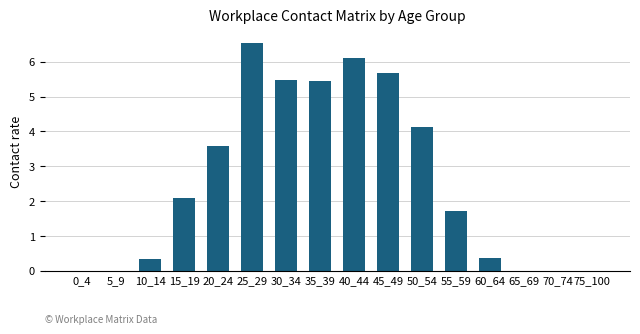

Where is the data nearest to the value 3?

20_24